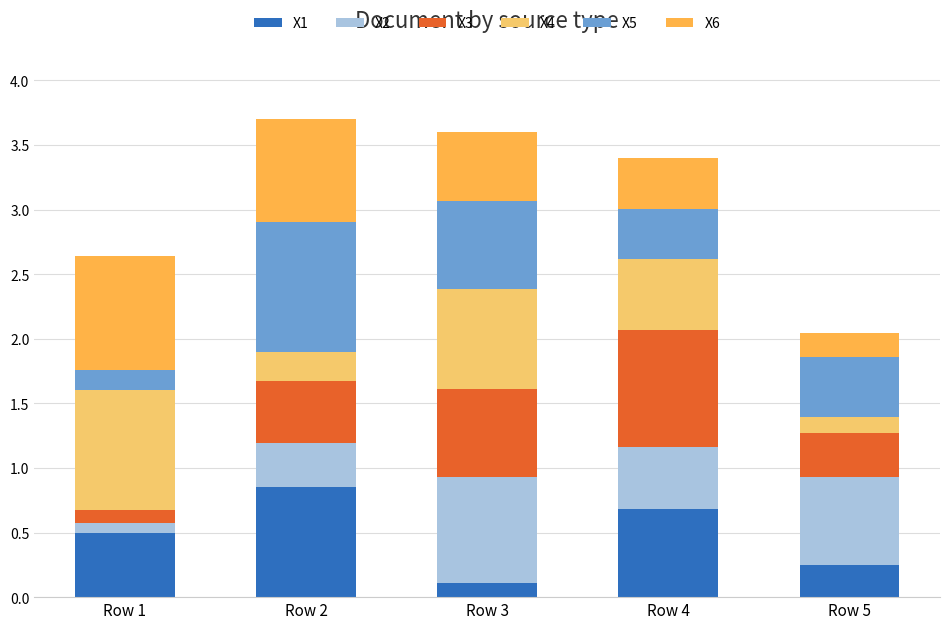

Are the bars horizontal?

No